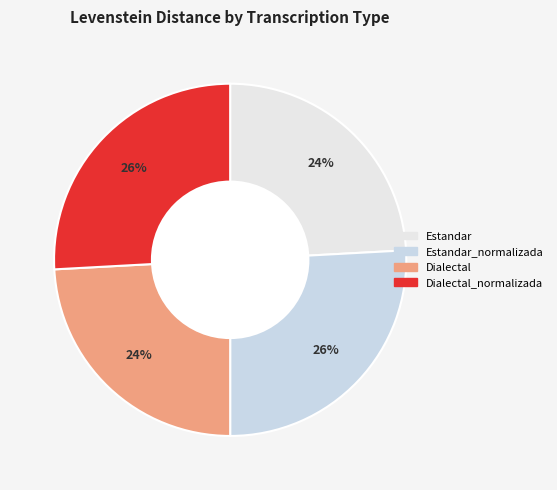

How many slices are in this pie chart?

4